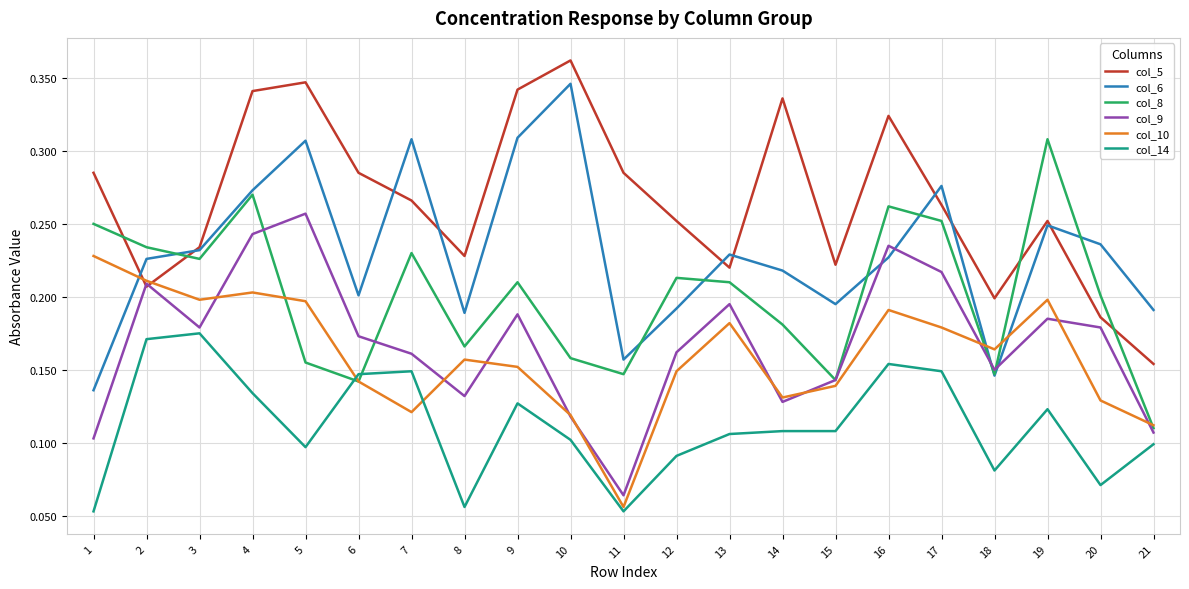

True or false: col_8 has more than 2 points higher than both neighbors.

True